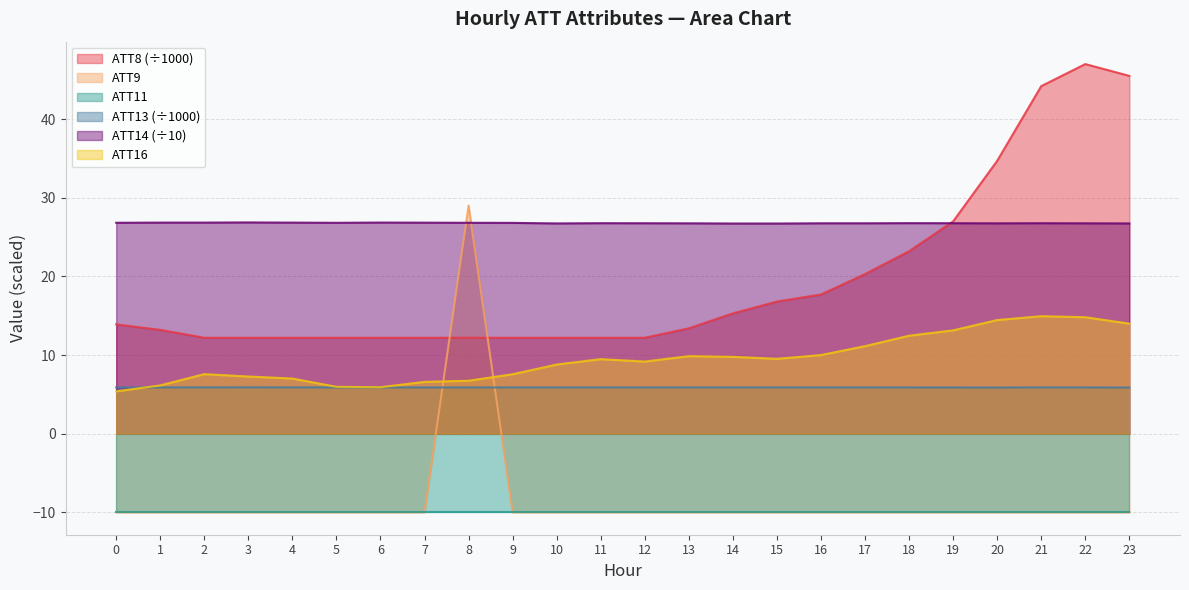

Is the value of ATT8 at 10 greater than the value of ATT16 at 19?

No